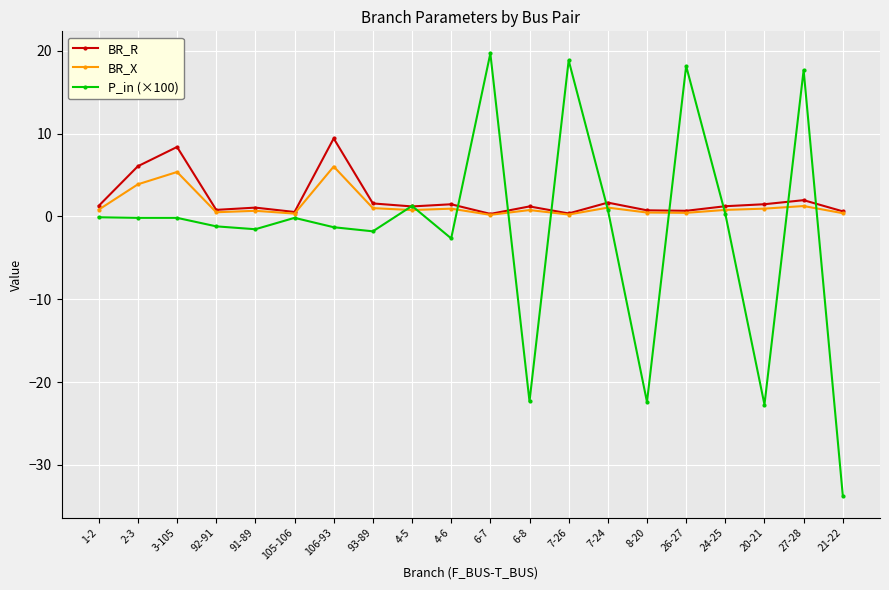

True or false: BR_R has more than 2 interior local peaks.

True